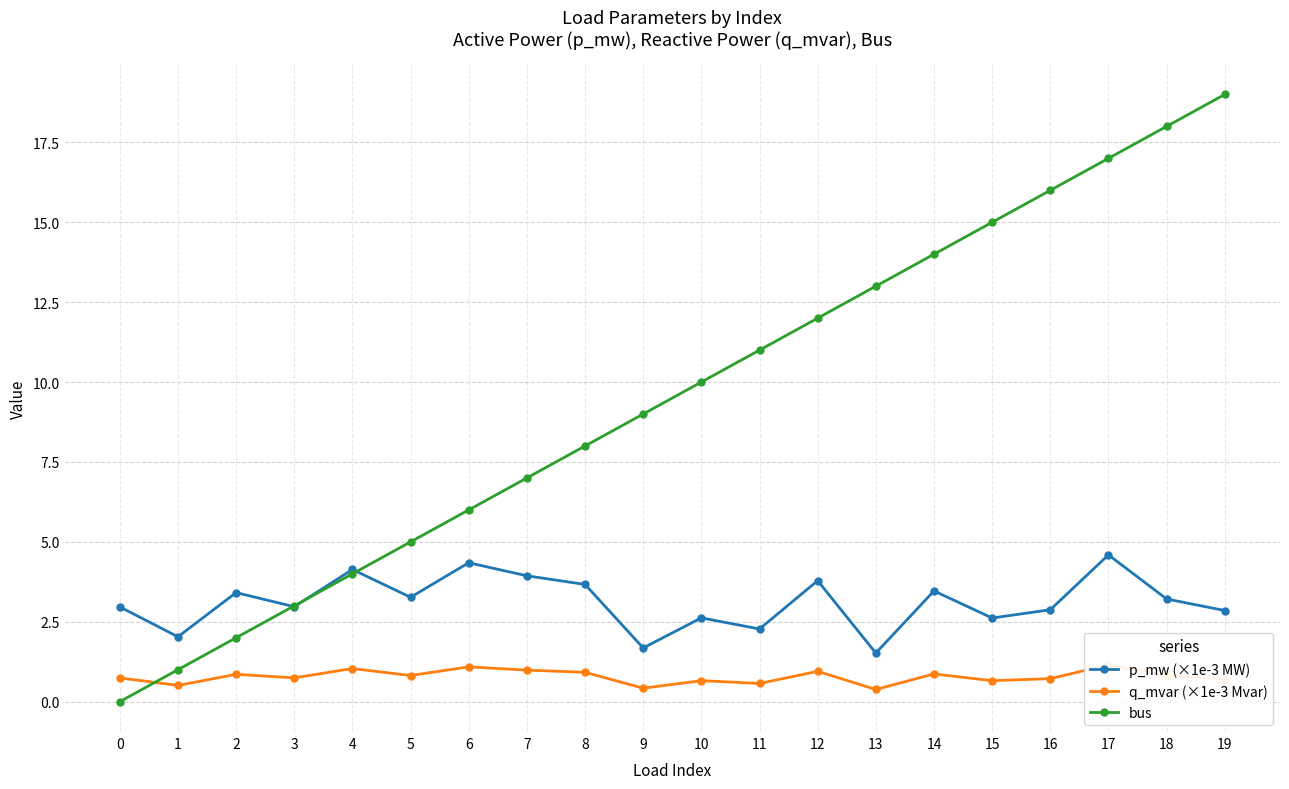

The bus series shows 8.0 at 8. True or false?

True